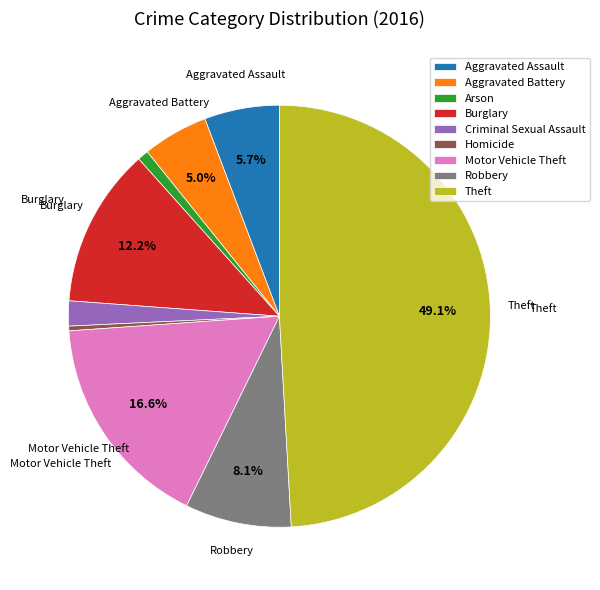

How many segments does this pie chart have?

9